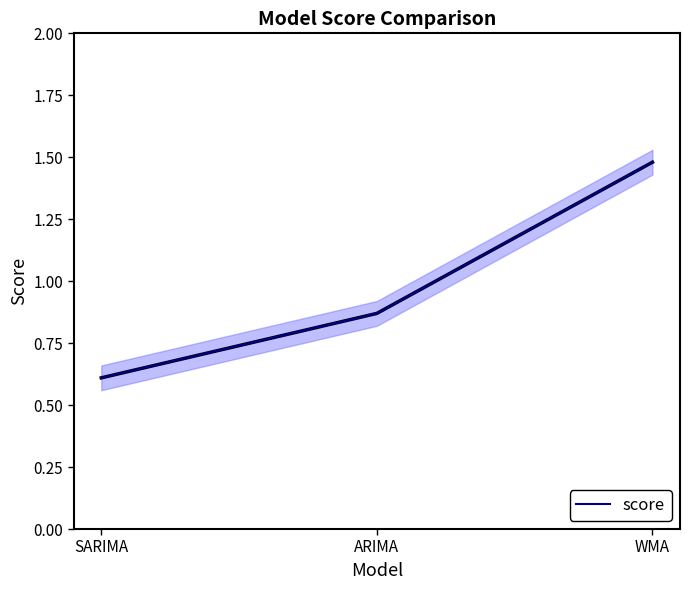

Is it true that the value at SARIMA is 0.6?

True